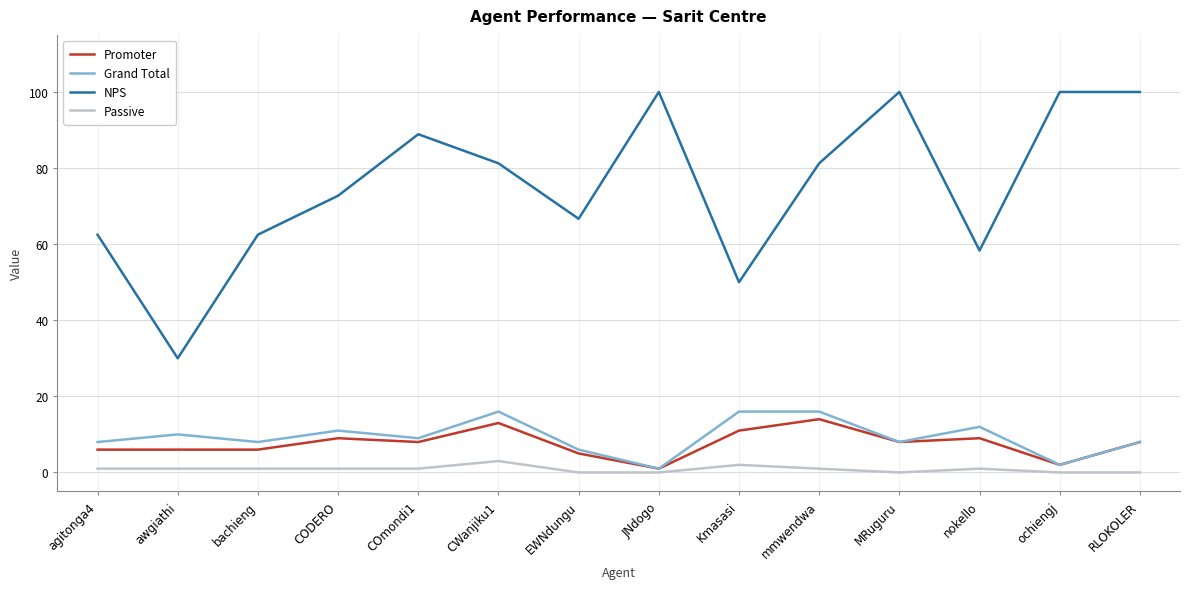

Where does the Promoter series first go above 8?

CODERO